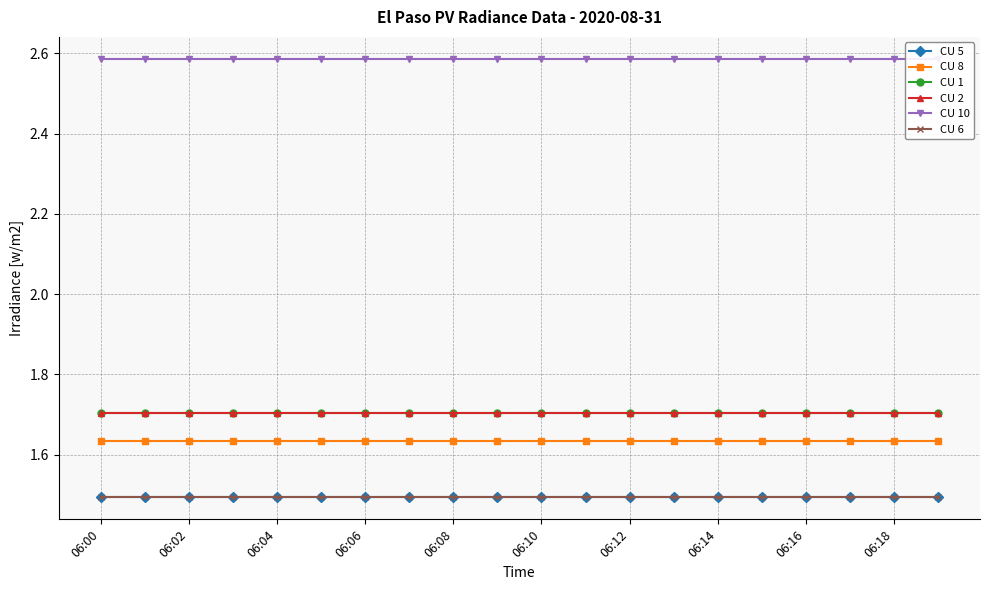

What are all the series names shown in the legend?

CU 5, CU 8, CU 1, CU 2, CU 10, CU 6